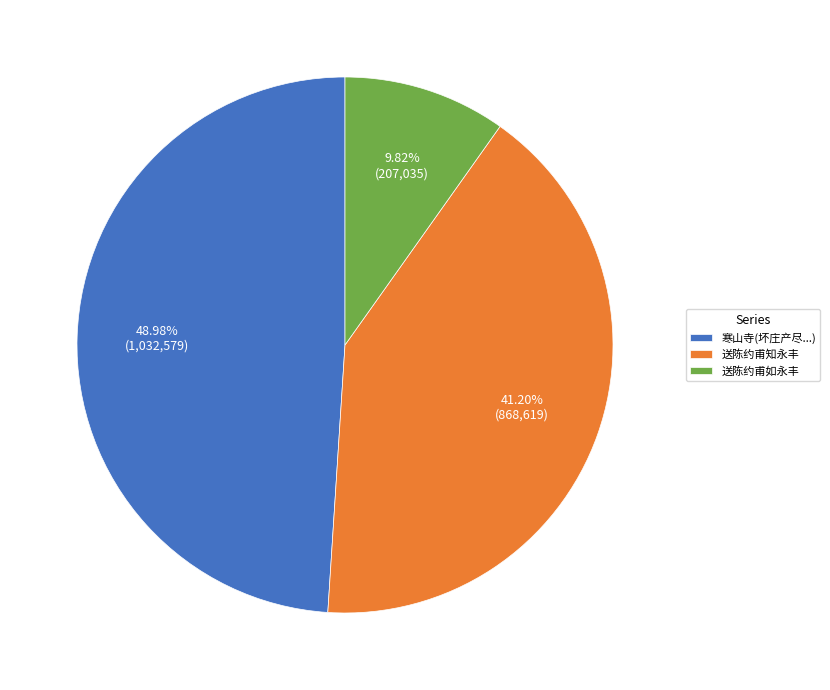

What percentage is NOT represented by 送陈约甫知永丰?

58.8%